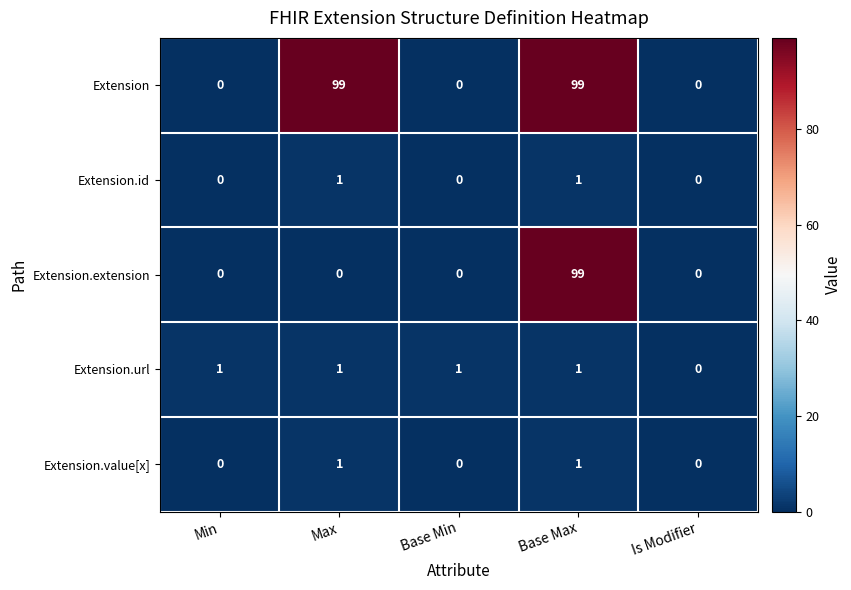

Which series has the largest total across all categories?

Extension